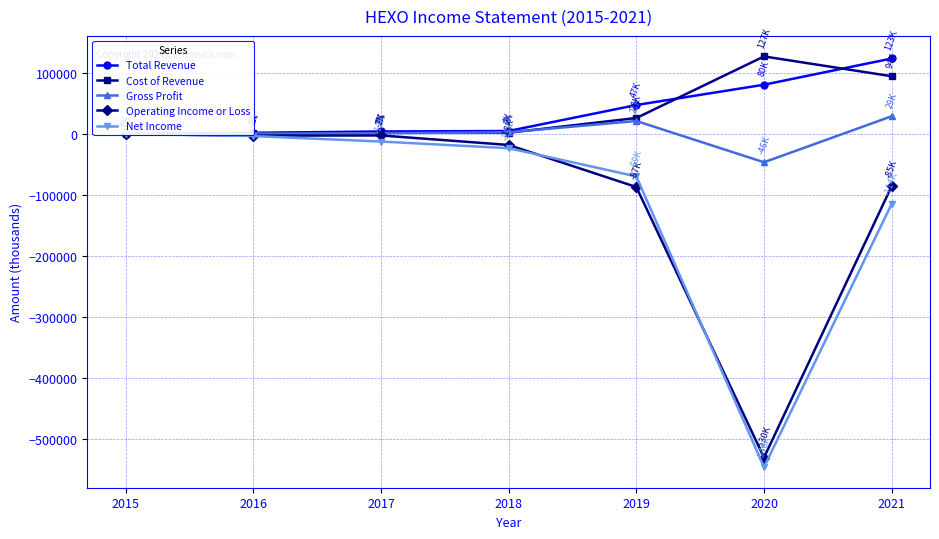

At which label does Total Revenue first exceed 4900?

2019